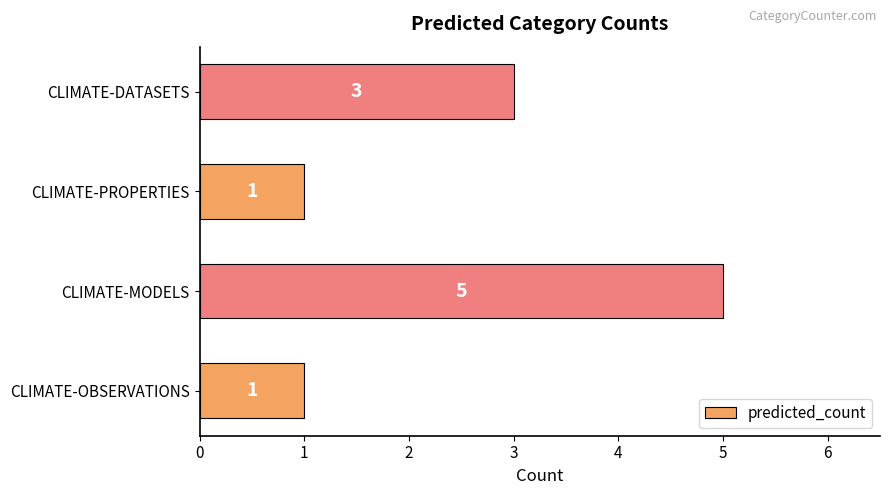

Reading bottom to top, transcribe all the data shown in this chart.

1	5	1	3